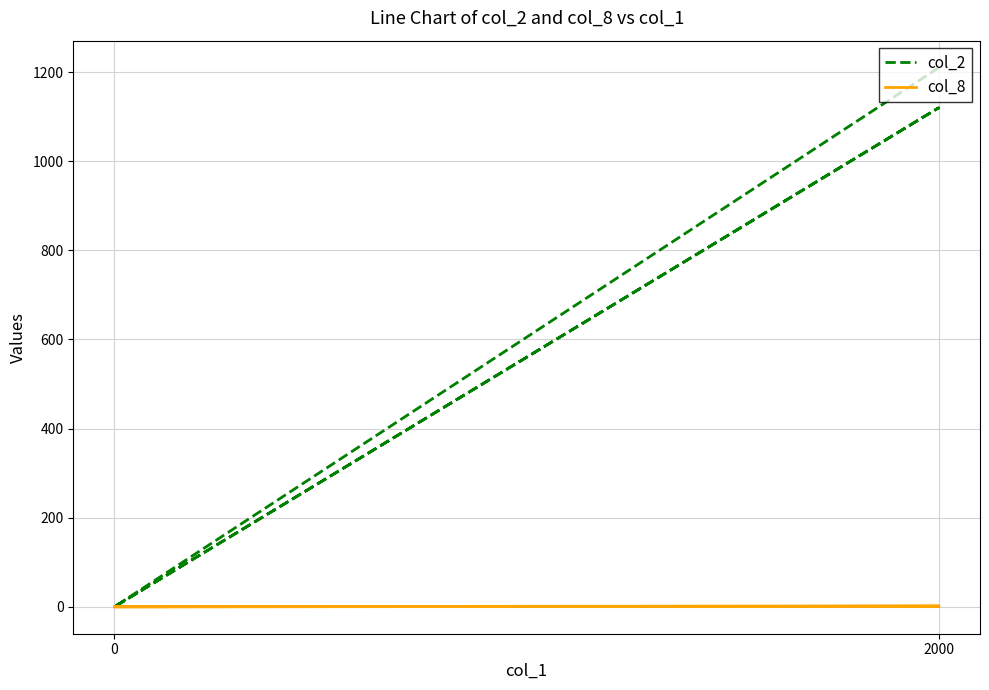

What is the difference between the maximum and minimum values in the col_2 series?

1210